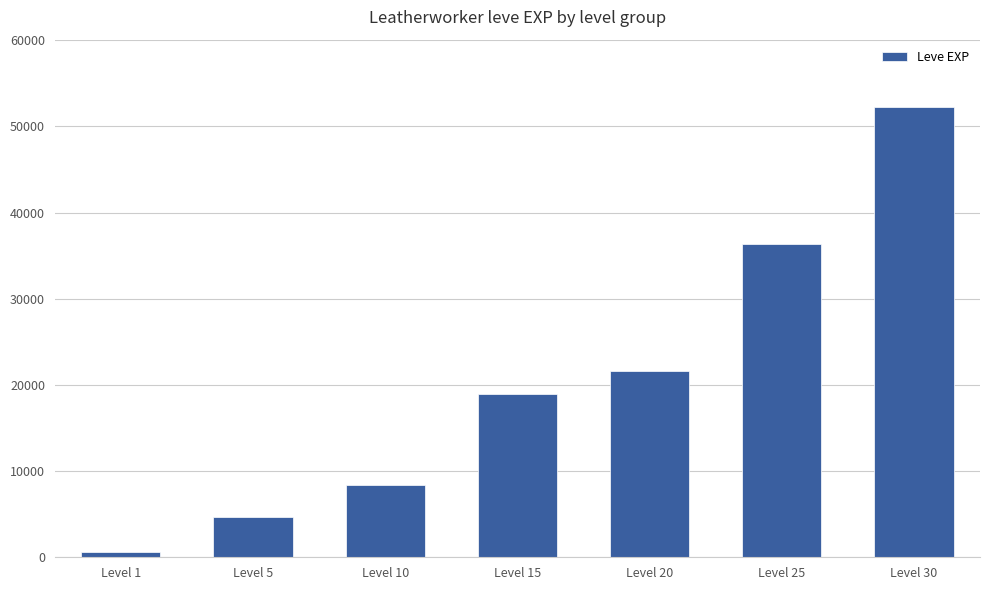

What is the smallest value displayed?

630